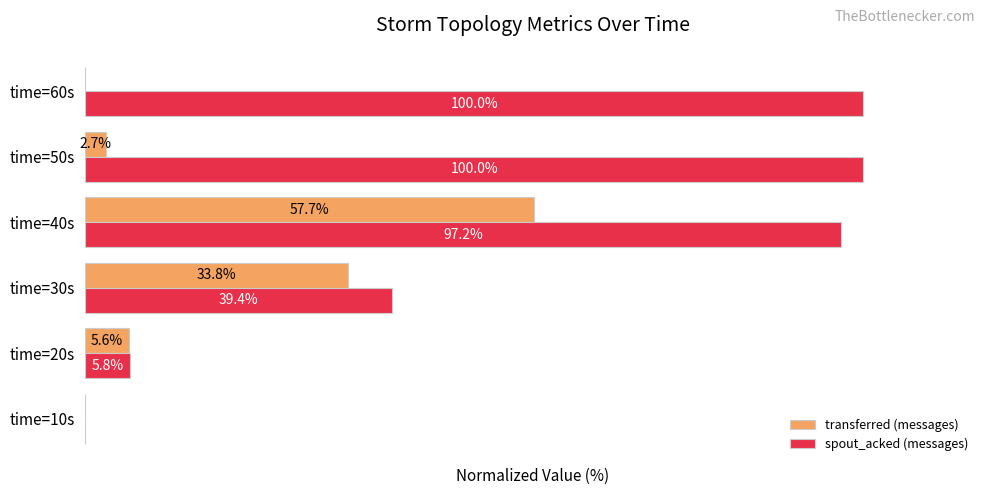

Between time=20s and time=60s, which series saw the biggest shift?

spout_acked (messages)